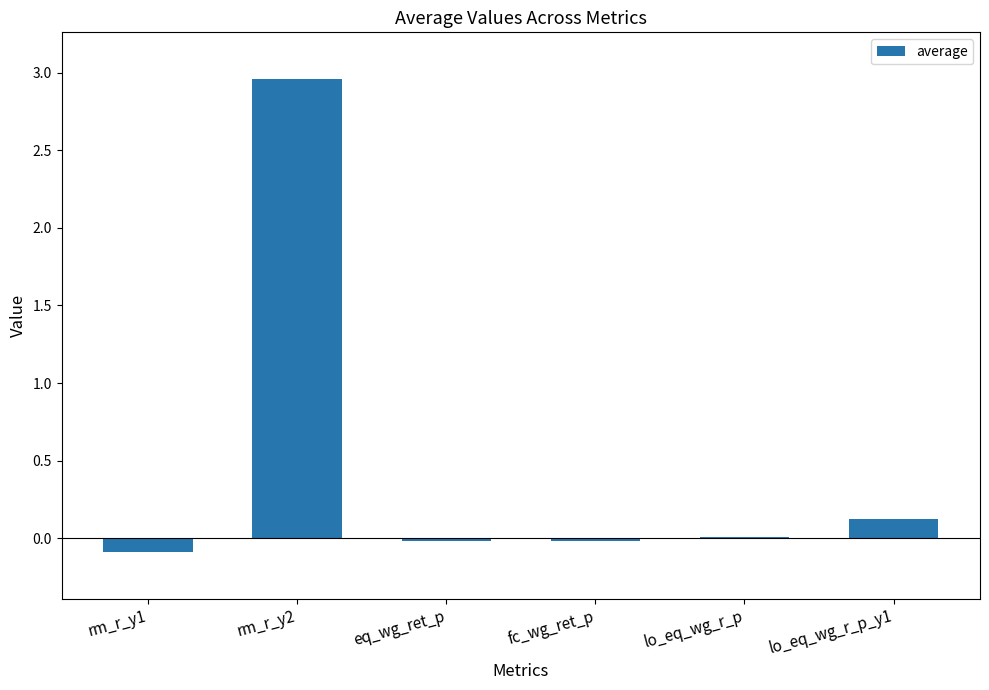

Is it true that the value at fc_wg_ret_p is -0.0?

True